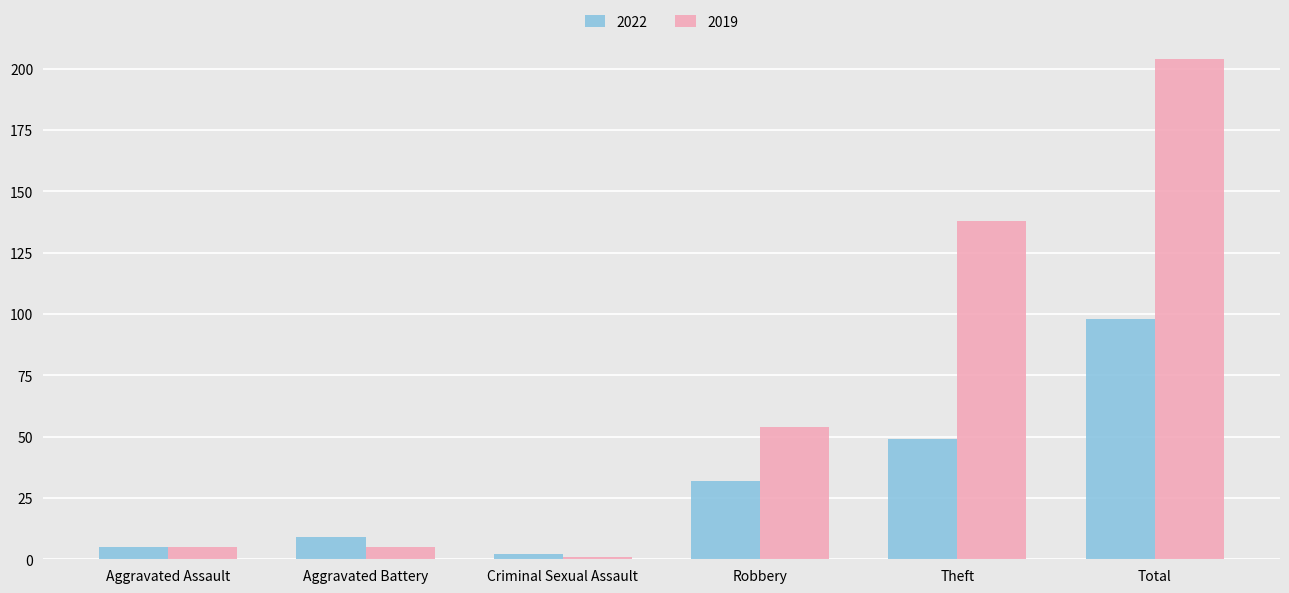

Which category has the lowest value across all series?

Criminal Sexual Assault